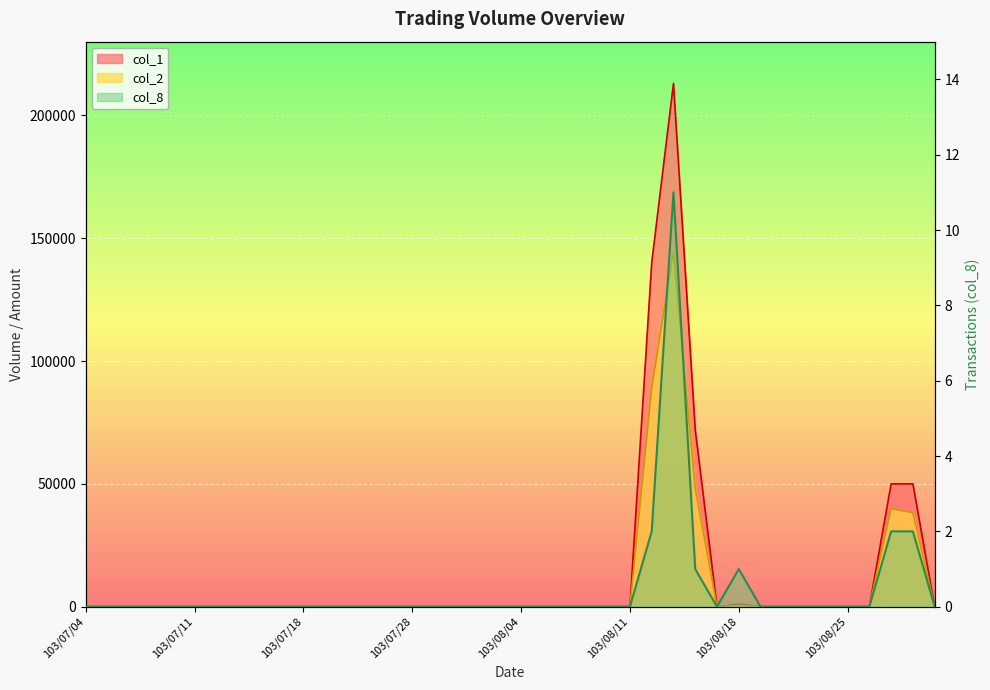

What is the maximum value for col_1?

213000